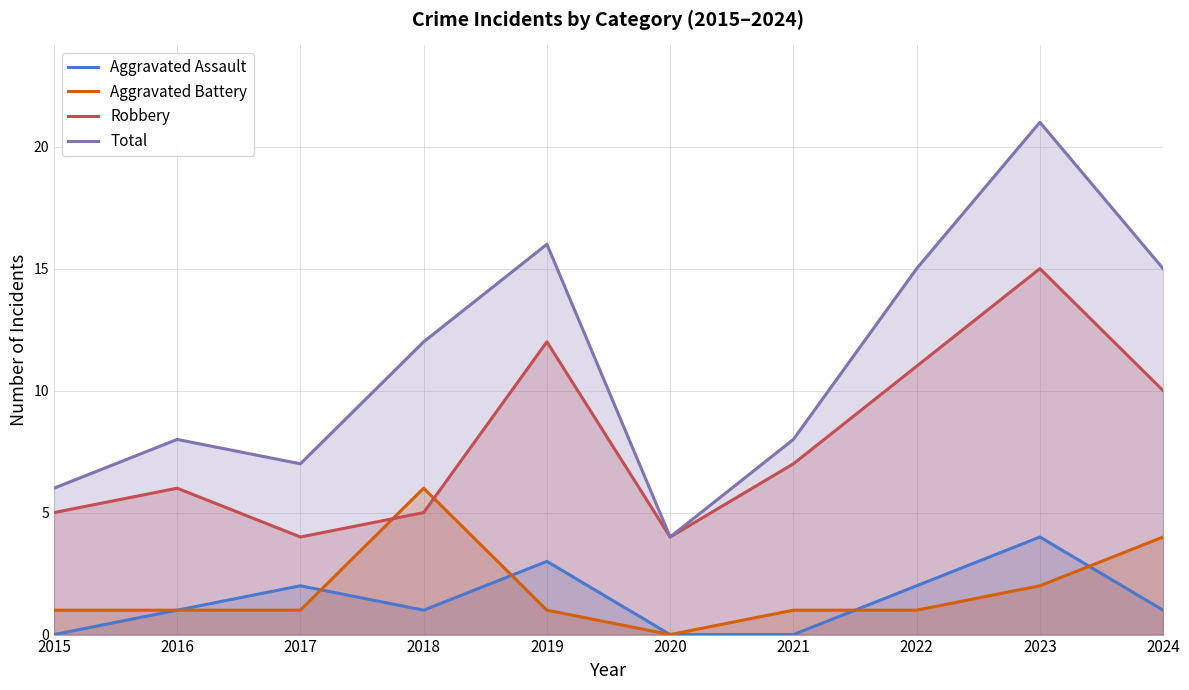

The Aggravated Assault series shows 6 at 2023. True or false?

False